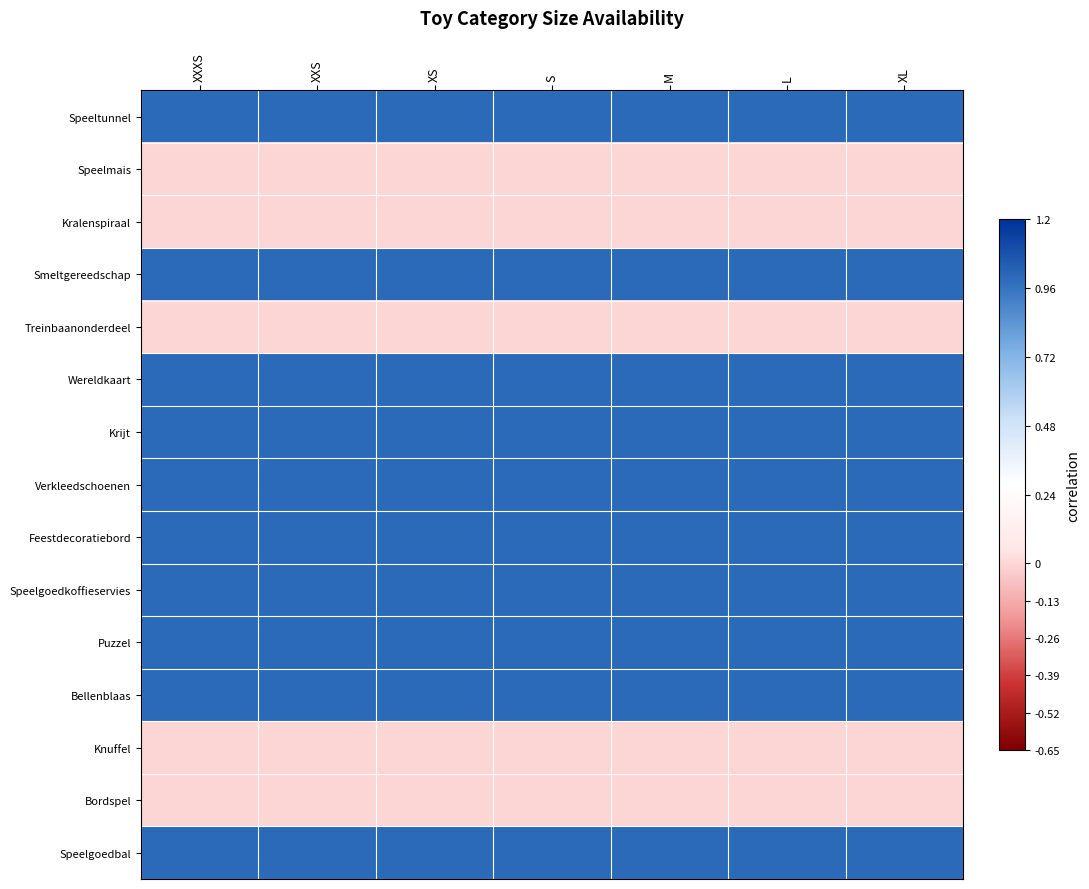

List the series in order of their peak value, highest first.

Speeltunnel, Smeltgereedschap, Wereldkaart, Krijt, Verkleedschoenen, Feestdecoratiebord, Speelgoedkoffieservies, Puzzel, Bellenblaas, Speelgoedbal, Speelmais, Kralenspiraal, Treinbaanonderdeel, Knuffel, Bordspel